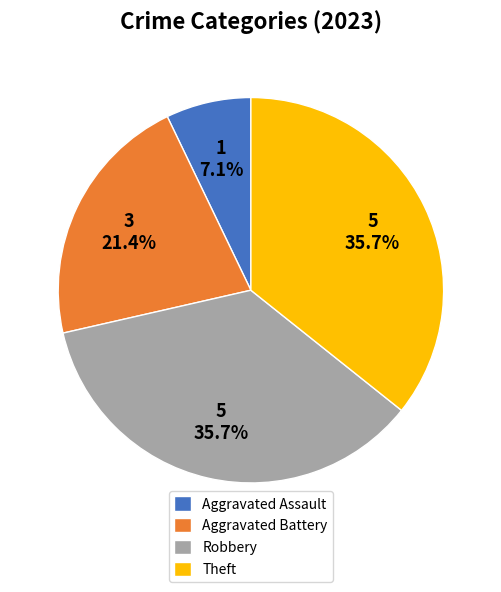

What is the smallest slice in the pie chart?

Aggravated Assault